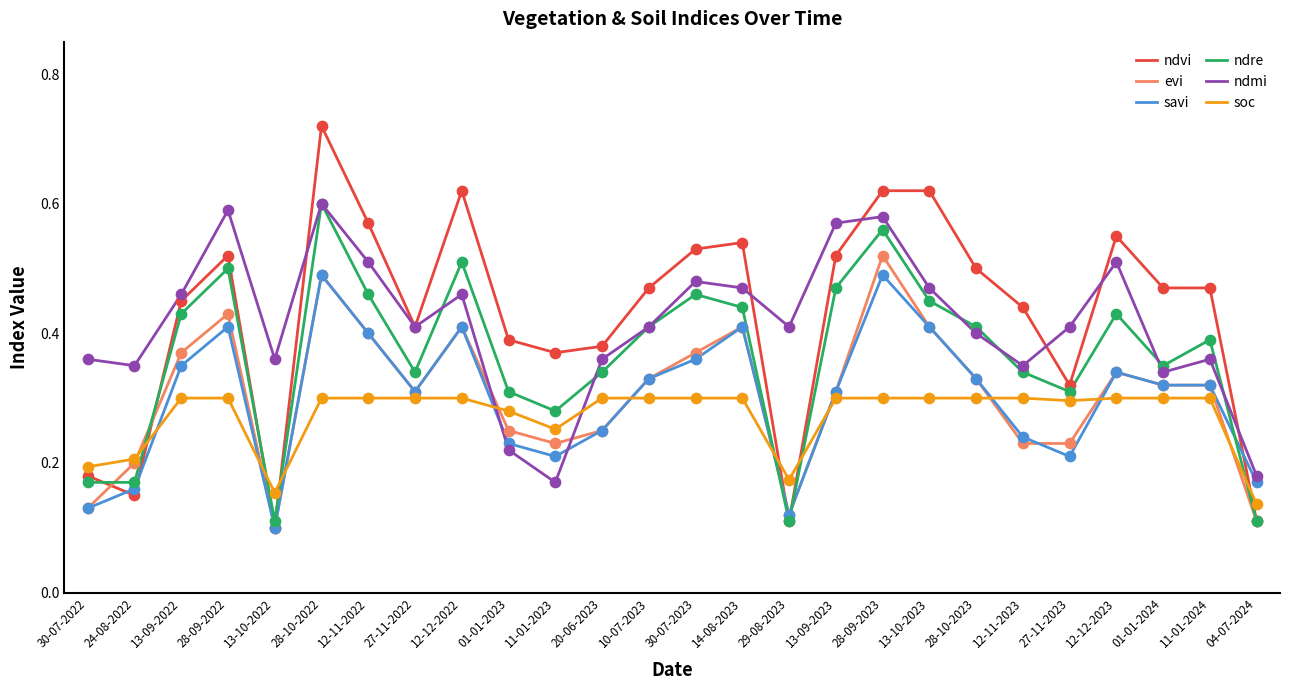

Which series has the widest spread of values?

ndvi